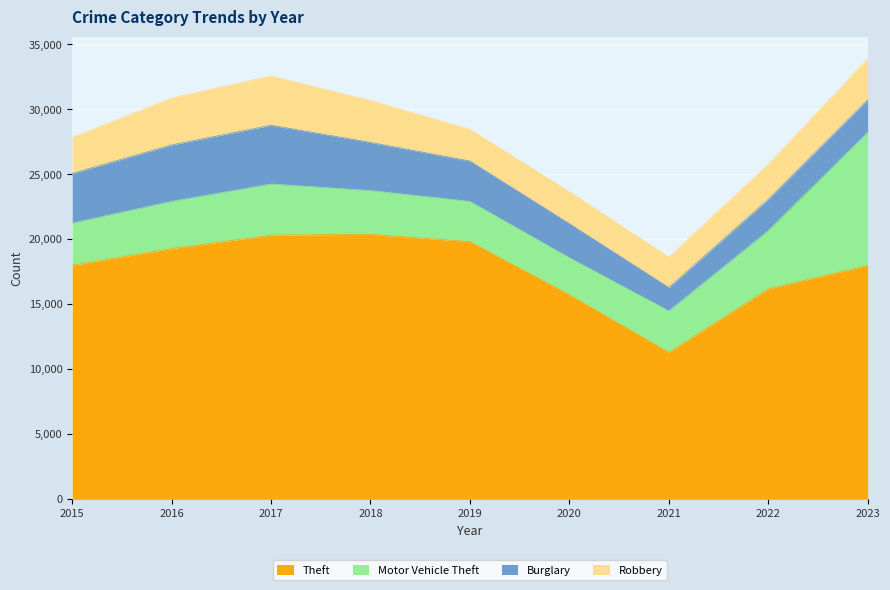

What is the value of the Robbery point at the 9th from the left?

3153